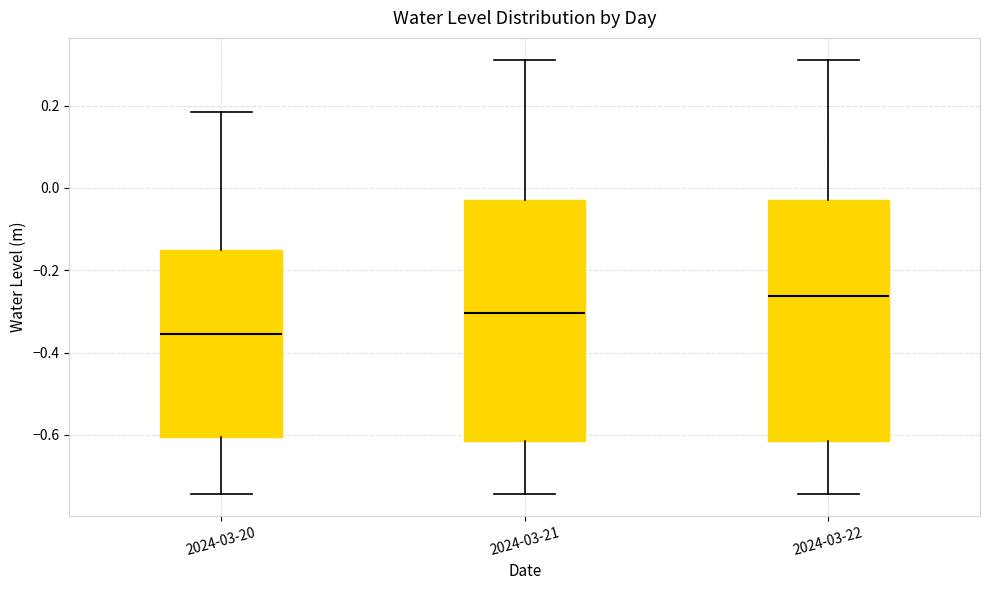

Which box's median line is the highest?

2024-03-22